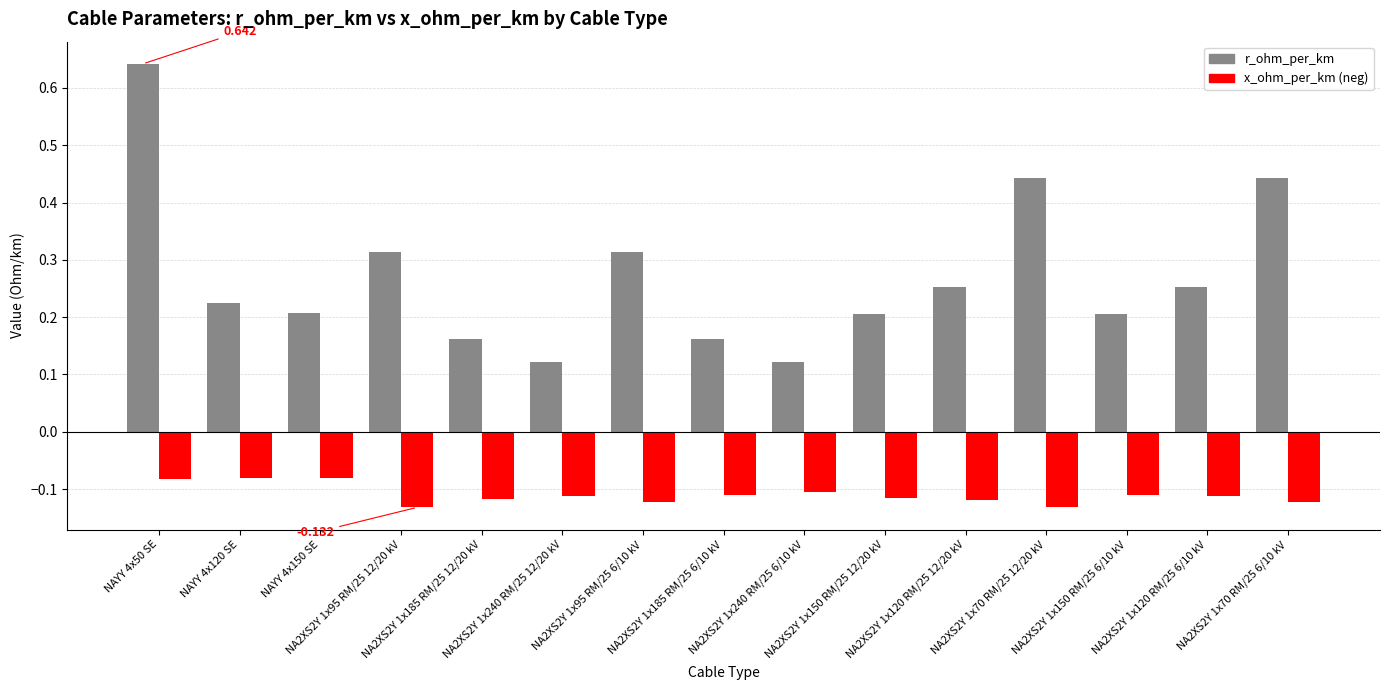

Rank the series by their maximum value, from lowest to highest.

x_ohm_per_km (neg), r_ohm_per_km